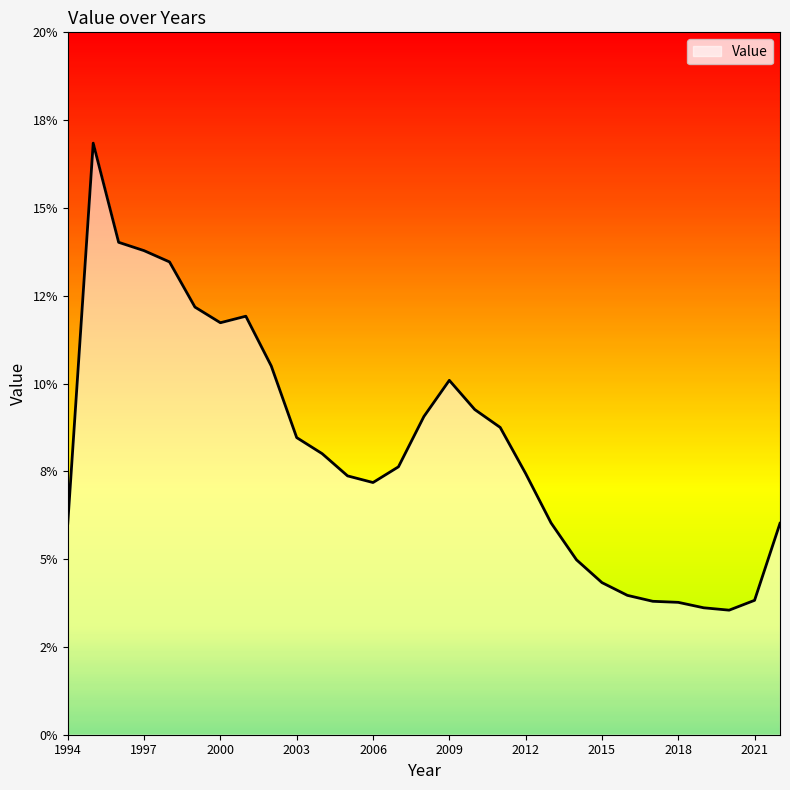

Is this an area chart (filled region under the line)?

Yes